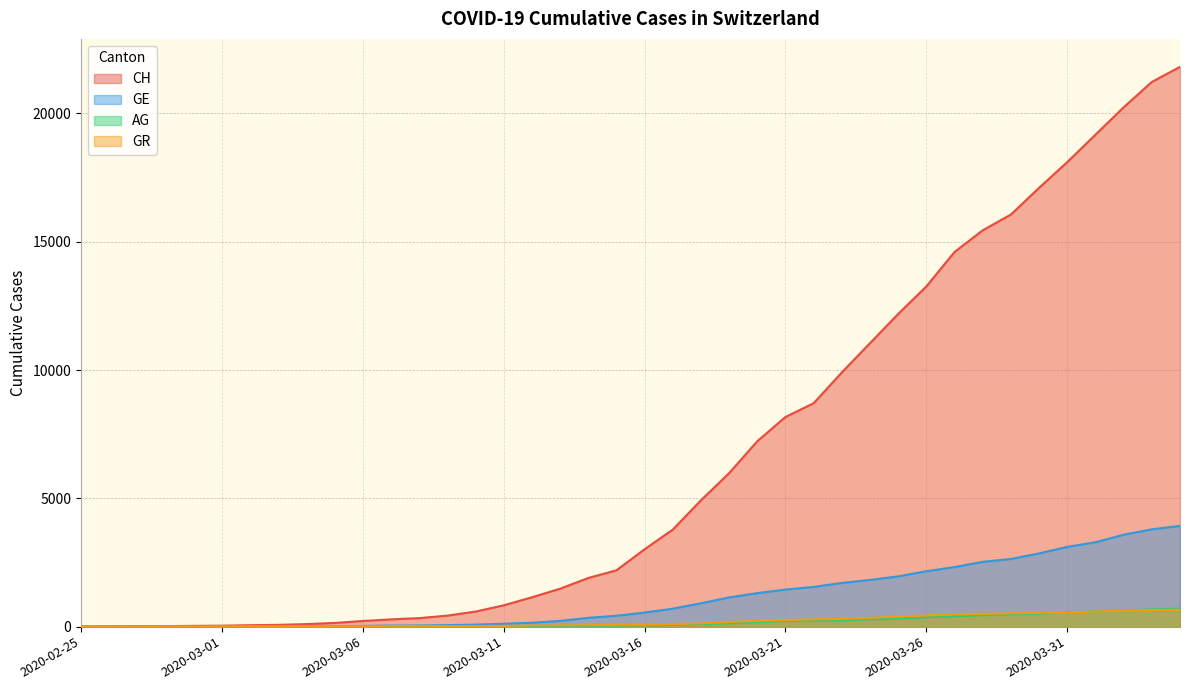

How many data points in AG are above 56?

19